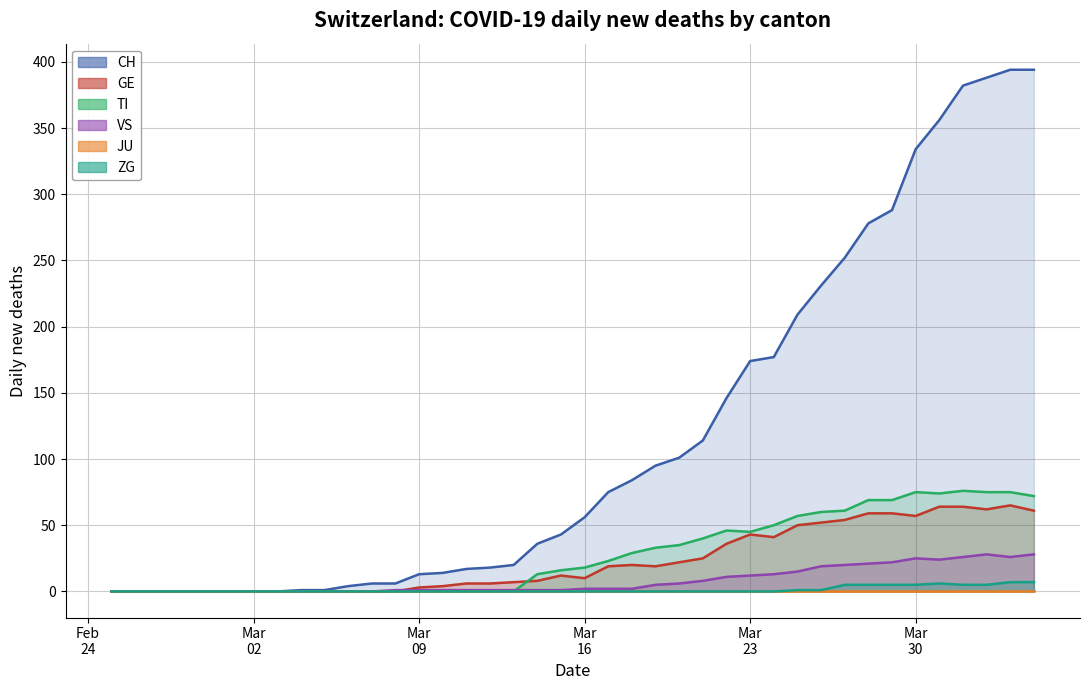

Rank the categories by VS value from lowest to highest.

2020-02-25, 2020-02-26, 2020-02-27, 2020-02-28, 2020-02-29, 2020-03-01, 2020-03-02, 2020-03-03, 2020-03-04, 2020-03-05, 2020-03-06, 2020-03-07, 2020-03-08, 2020-03-09, 2020-03-10, 2020-03-11, 2020-03-12, 2020-03-13, 2020-03-14, 2020-03-15, 2020-03-16, 2020-03-17, 2020-03-18, 2020-03-19, 2020-03-20, 2020-03-21, 2020-03-22, 2020-03-23, 2020-03-24, 2020-03-25, 2020-03-26, 2020-03-27, 2020-03-28, 2020-03-29, 2020-03-31, 2020-03-30, 2020-04-01, 2020-04-03, 2020-04-02, 2020-04-04